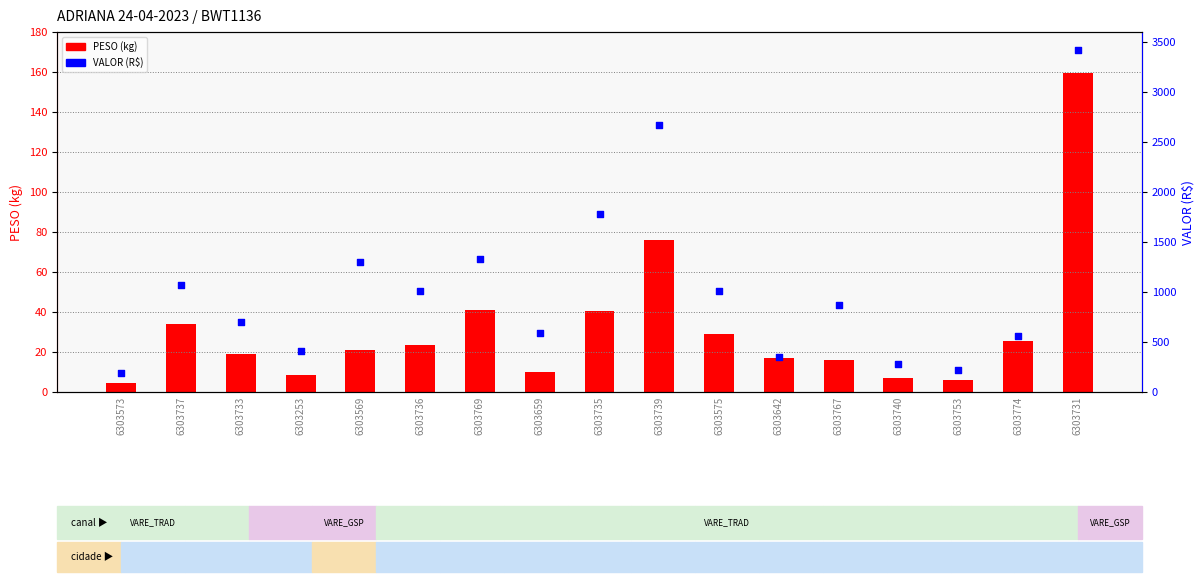

Is the value of VALOR (R$) at 6303737 greater than the value of PESO (kg) at 6303253?

Yes